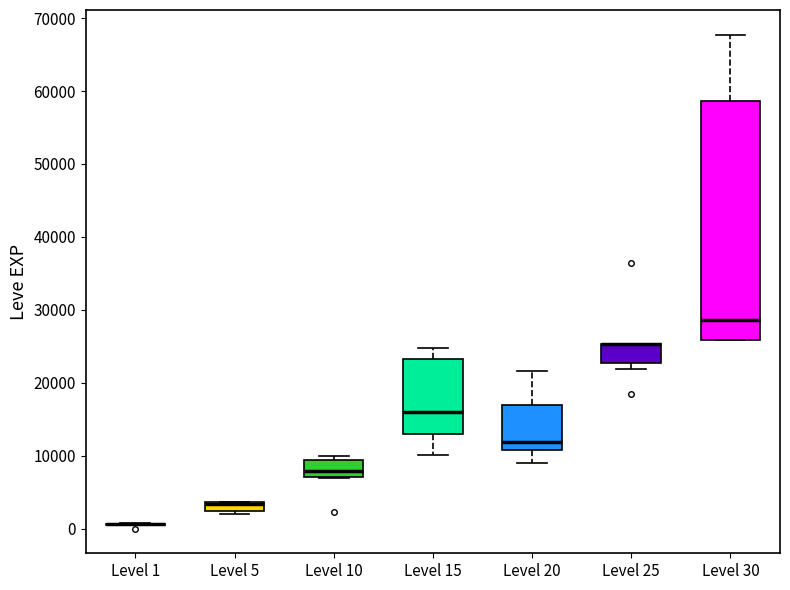

Where does the median line of the box for Level 10 sit on the y-axis? The values are not printed on the chart, so give them approximately, as read against the axis.

8000